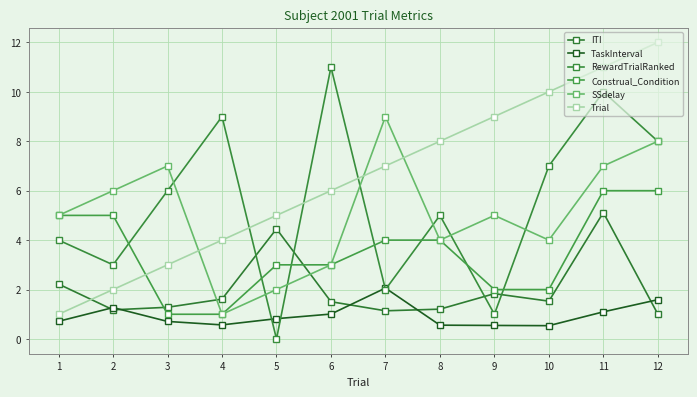

What is the maximum value shown in the chart?

12.0